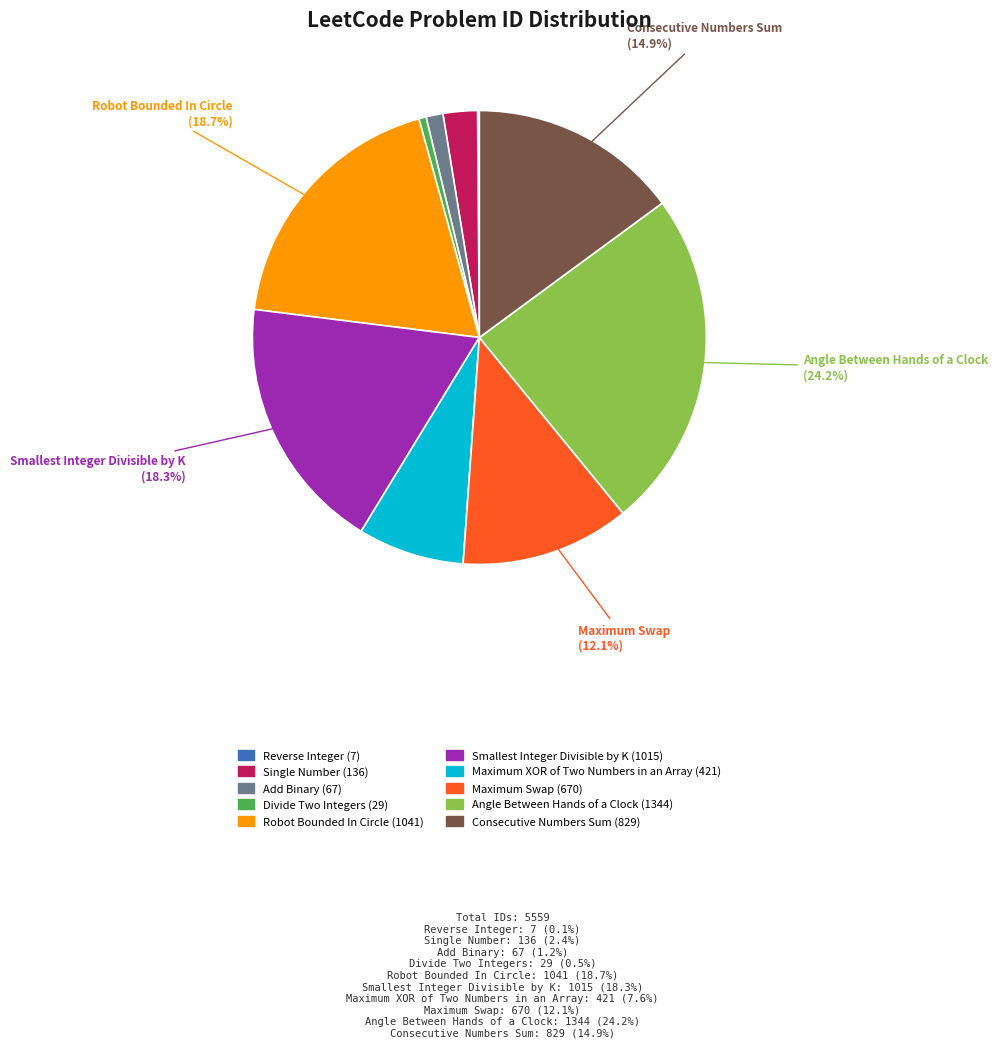

Which has a higher value, Maximum Swap or Single Number?

Maximum Swap